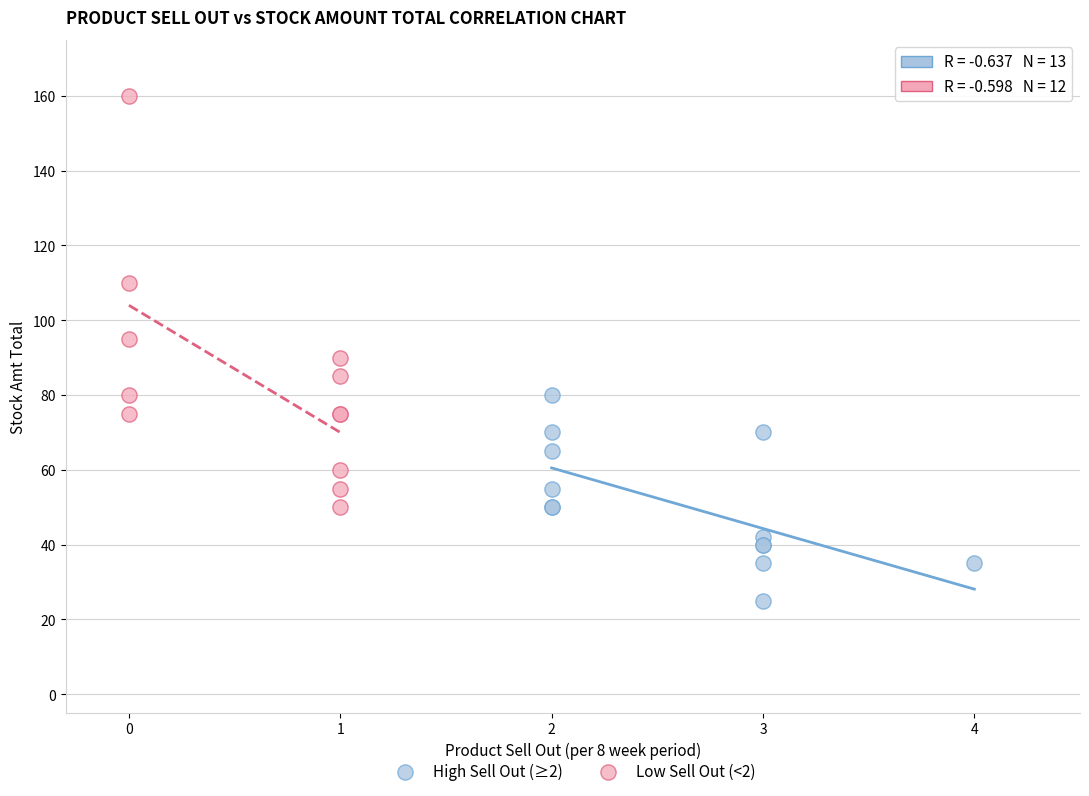

Which series contains the highest Y value?

Low Sell Out (<2)